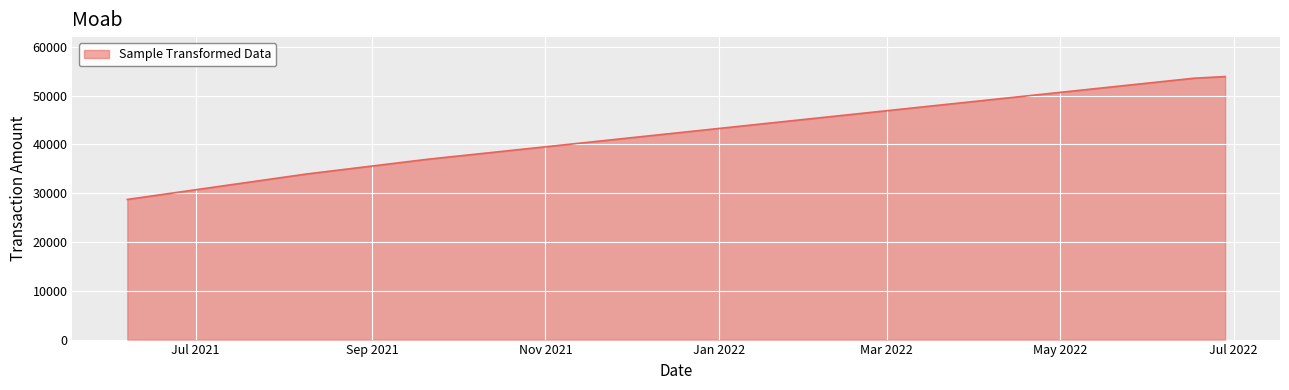

What is the smallest value displayed?

28727